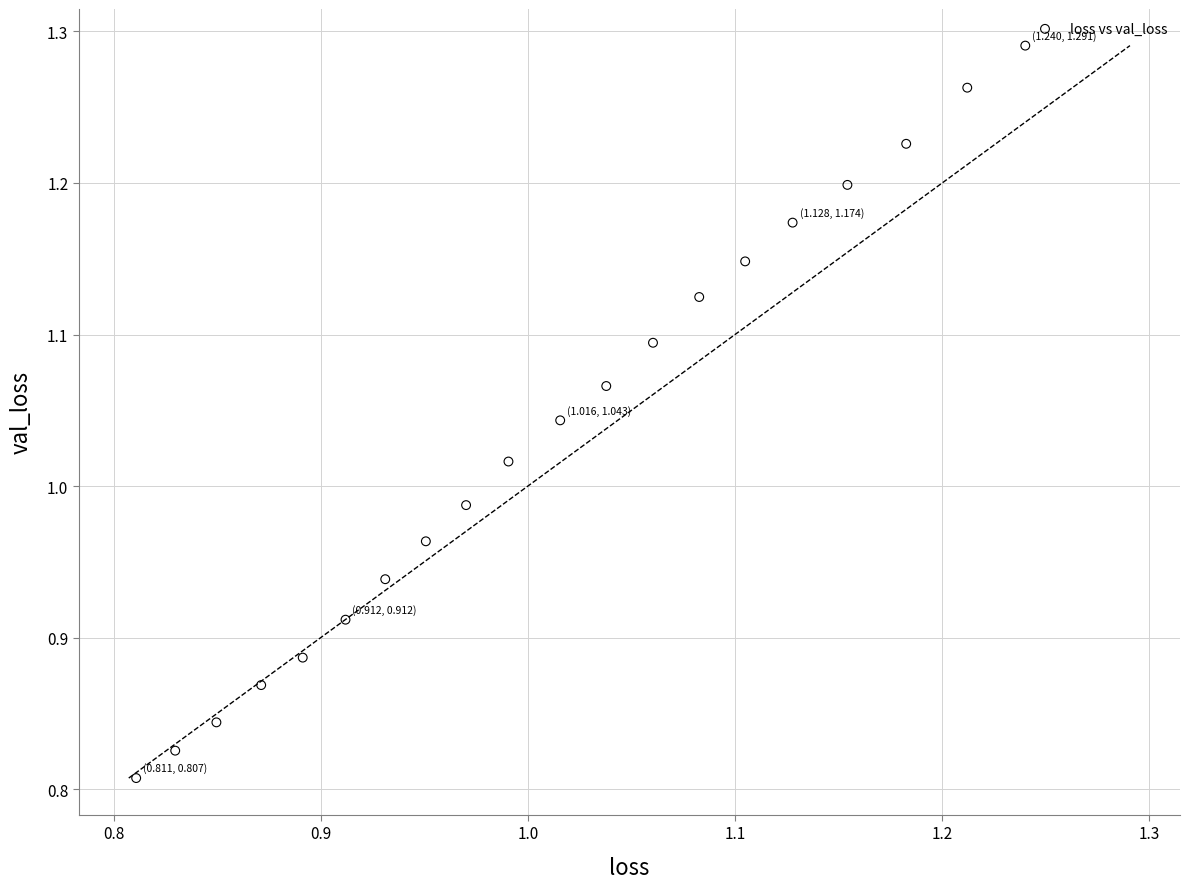

What is the range of Y values (max minus min)?

0.5